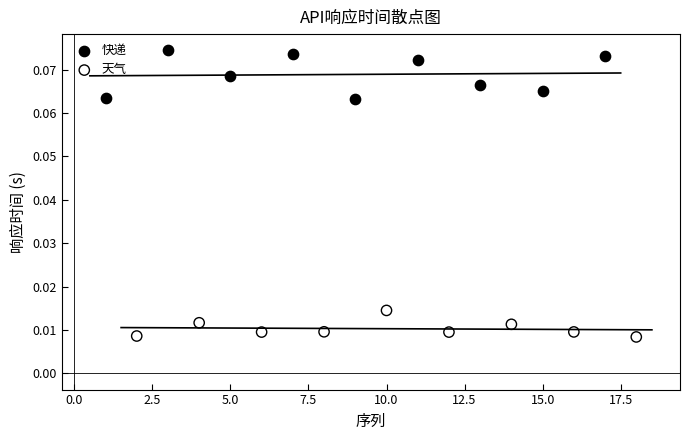

Which series contains the lowest Y value?

天气